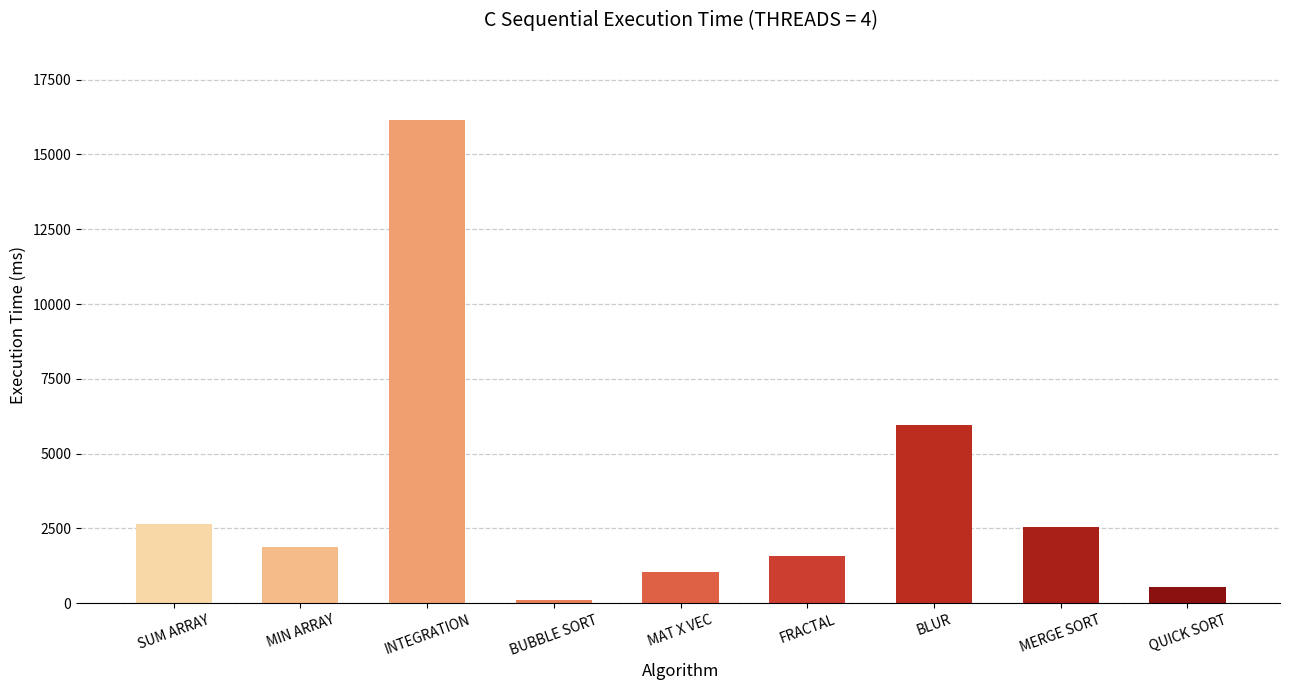

Reading left to right, transcribe all the data shown in this chart.

SUM ARRAY=2650.8	MIN ARRAY=1894.3	INTEGRATION=16164.9	BUBBLE SORT=121.0	MAT X VEC=1041.2	FRACTAL=1562.2	BLUR=5965.9	MERGE SORT=2538.7	QUICK SORT=541.6